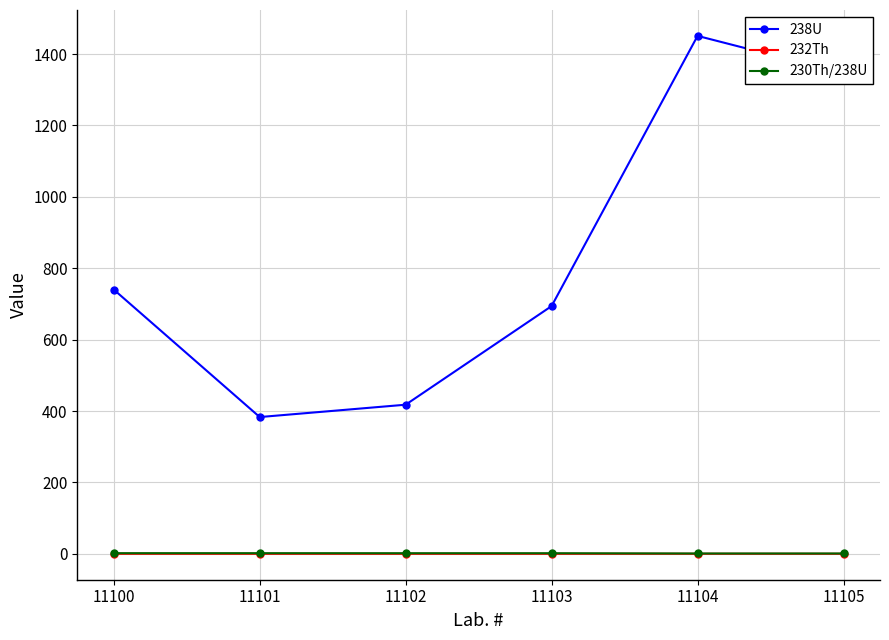

What is the maximum value for 238U?

1450.8